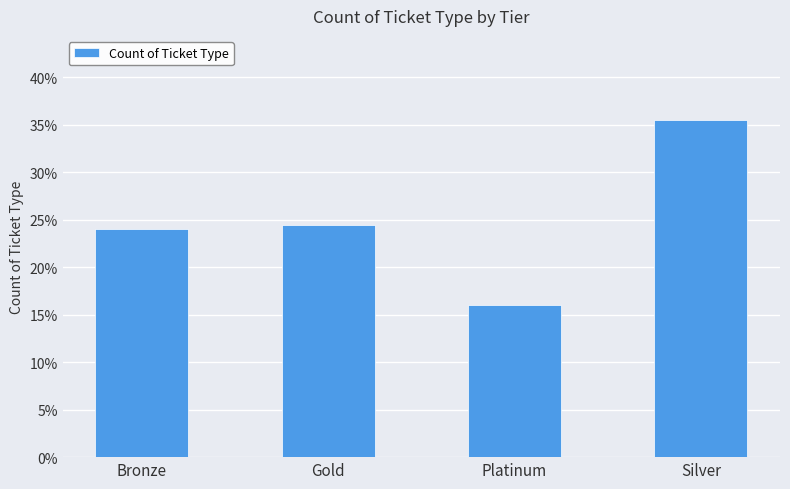

Reading left to right, extract all data points from this chart.

0.2	0.2	0.2	0.4